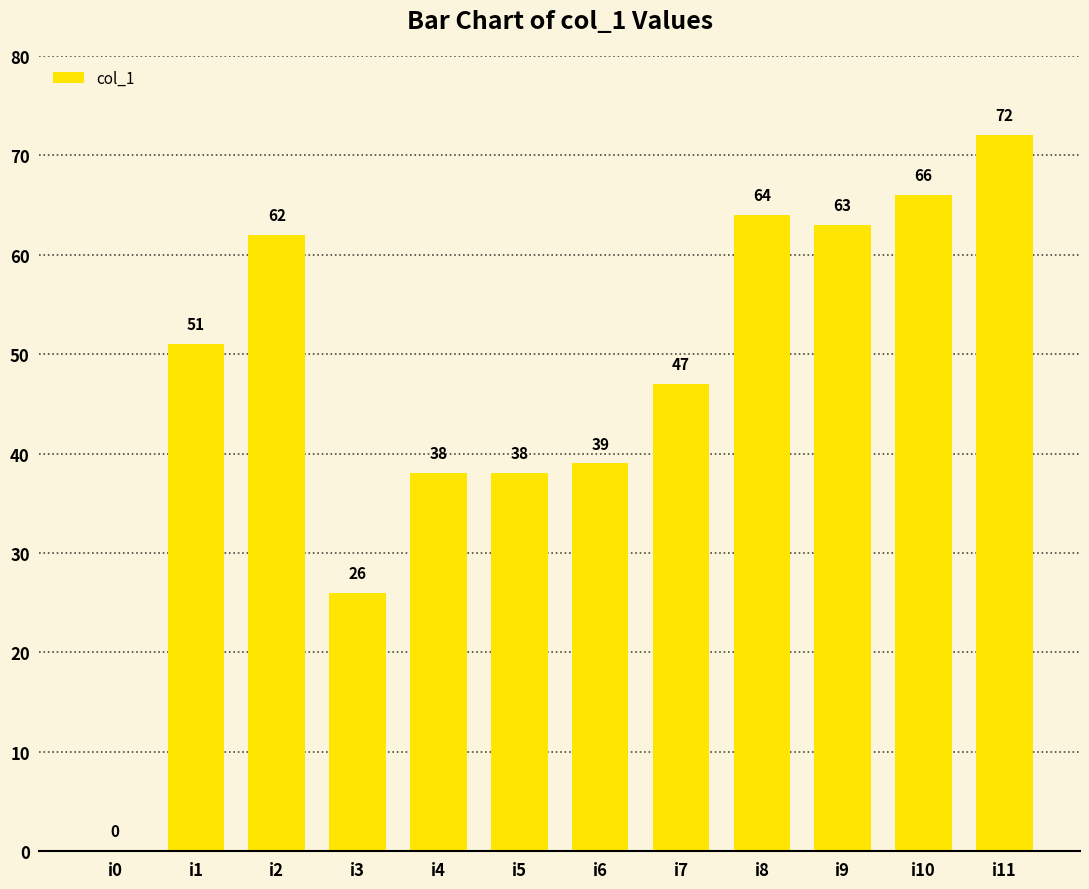

Read the value at i7.

47